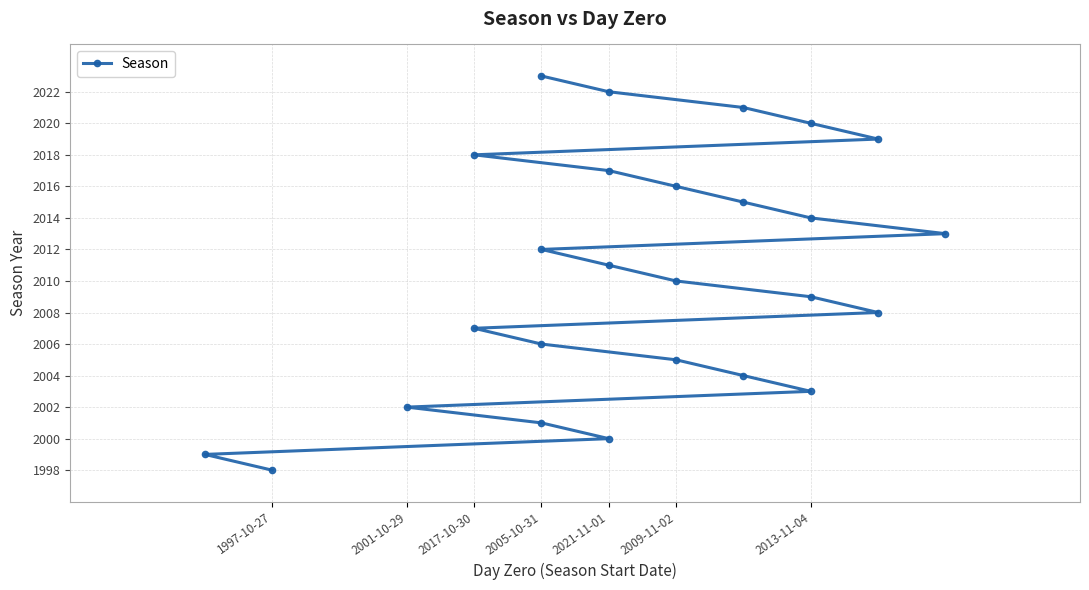

What is the average value?

2010